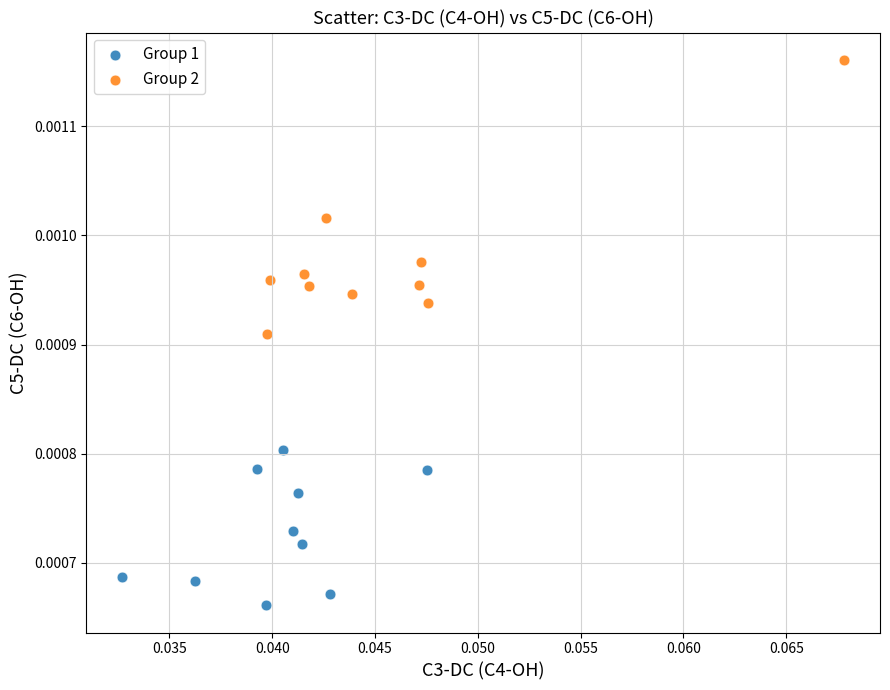

Which series has the largest Y range (max minus min)?

Group 2